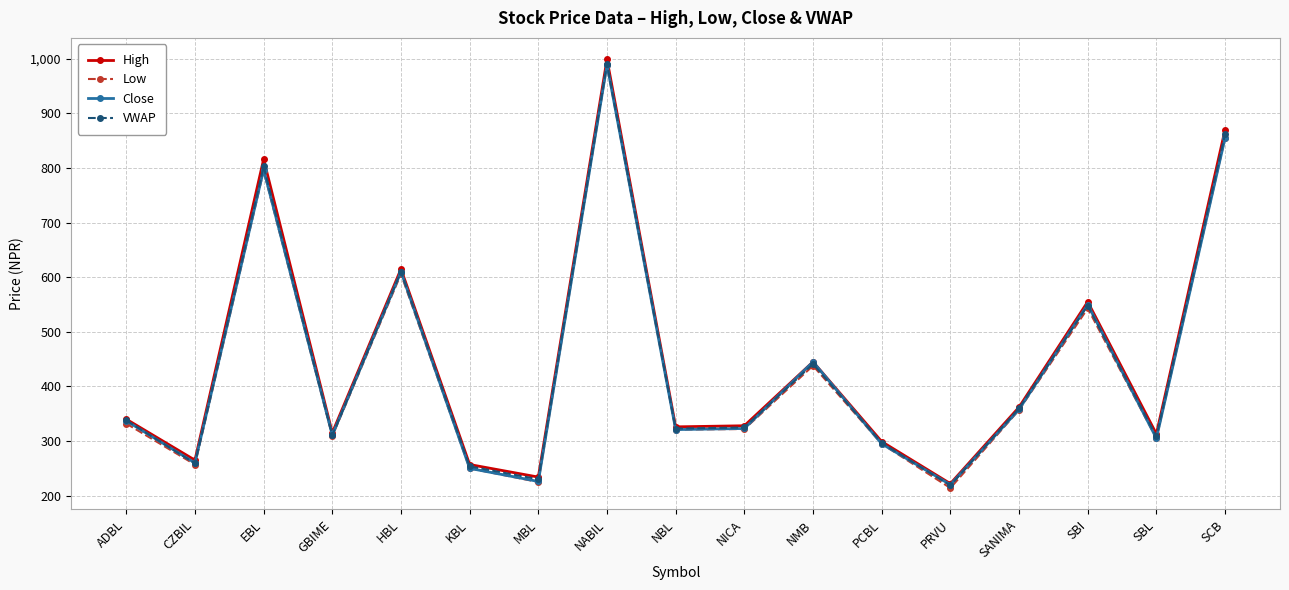

Does the chart have visible grid lines?

Yes